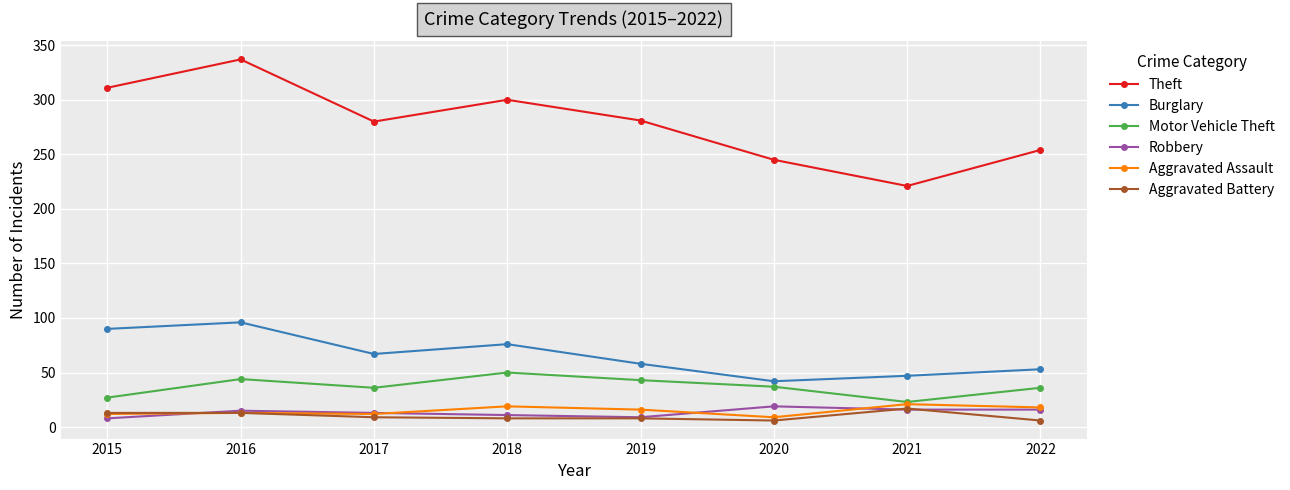

Does the chart have visible grid lines?

Yes